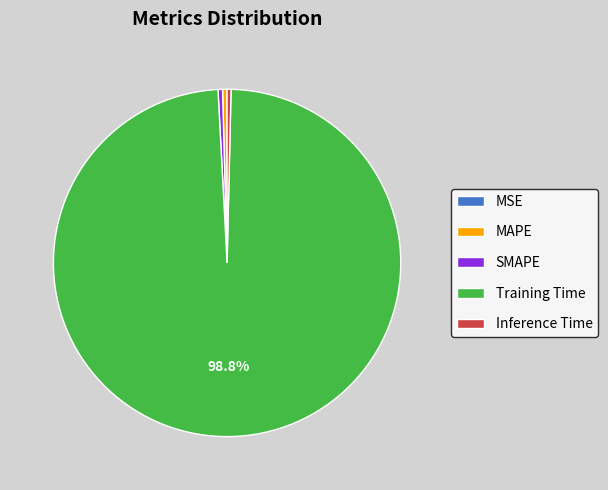

Do SMAPE and Training Time together represent more than half of the pie?

Yes